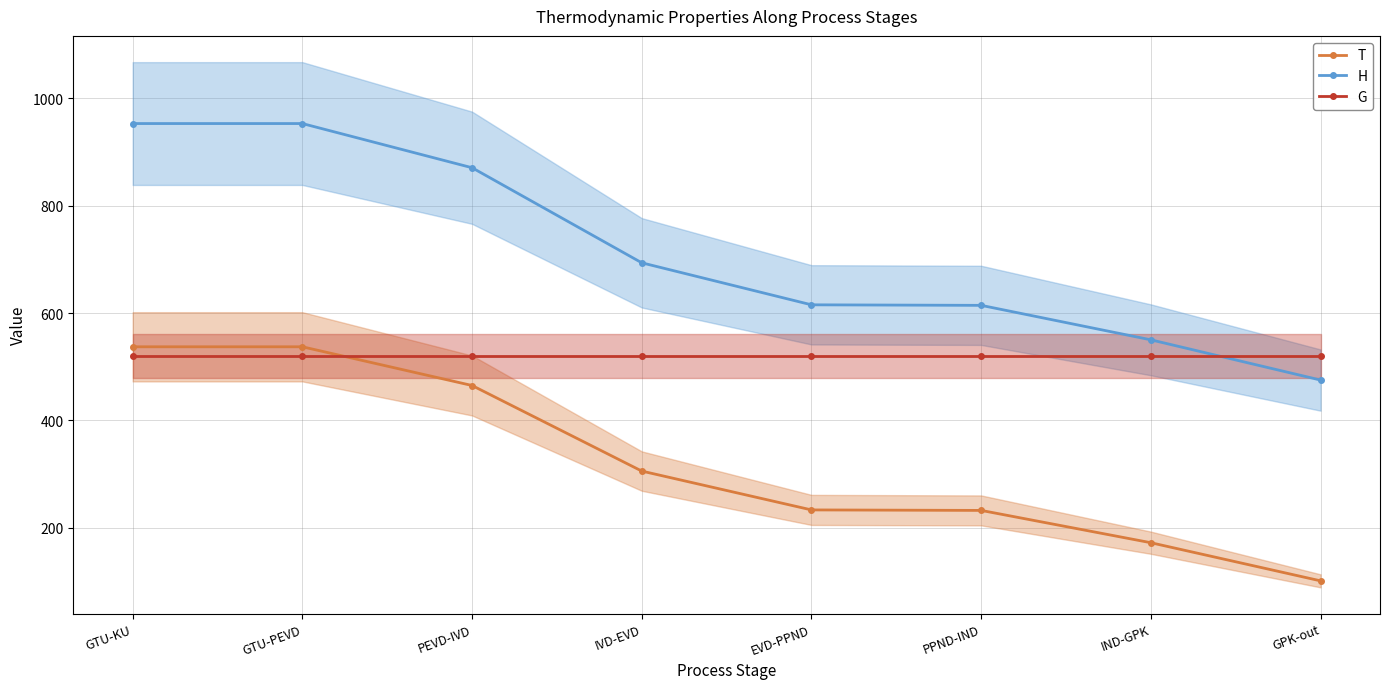

What is the spread (max minus min) of values at IND-GPK?

377.9